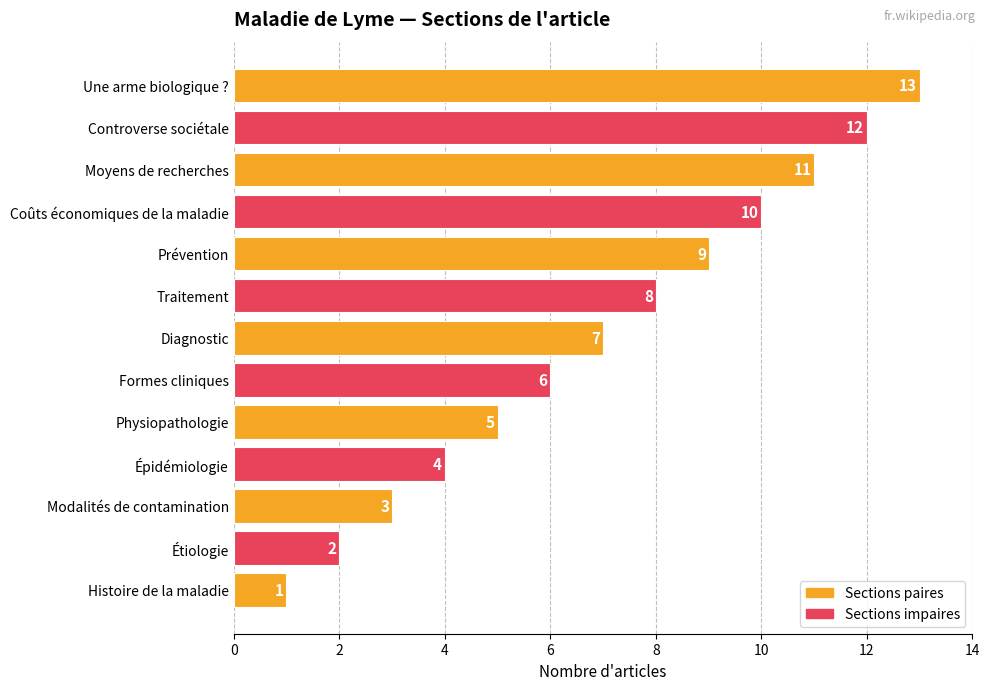

Between Diagnostic and Modalités de contamination, which is larger?

Diagnostic